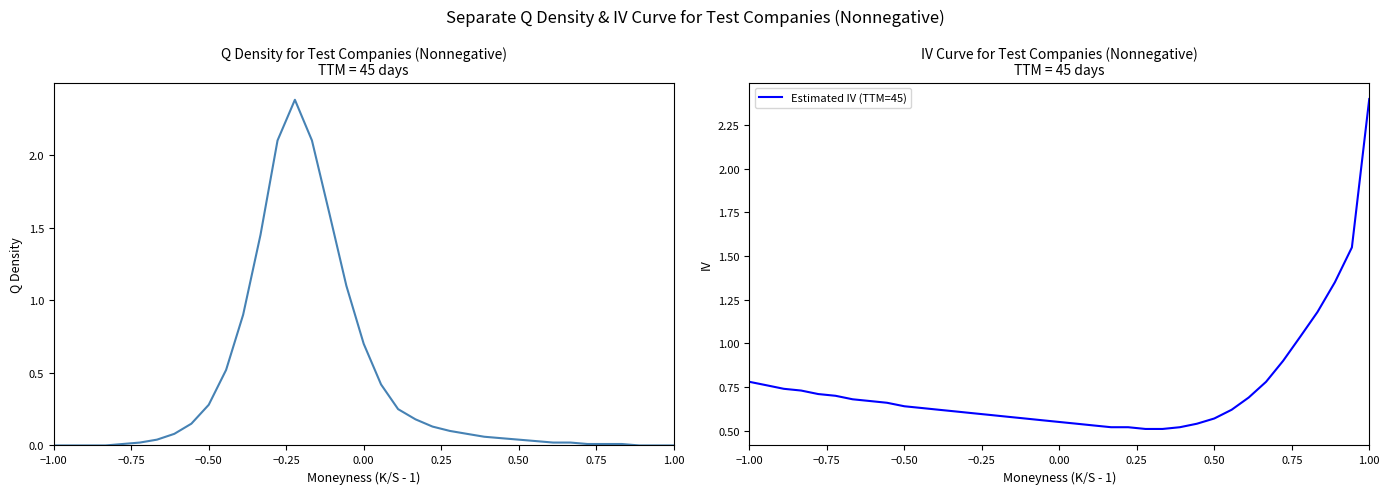

Does the chart have visible grid lines?

No